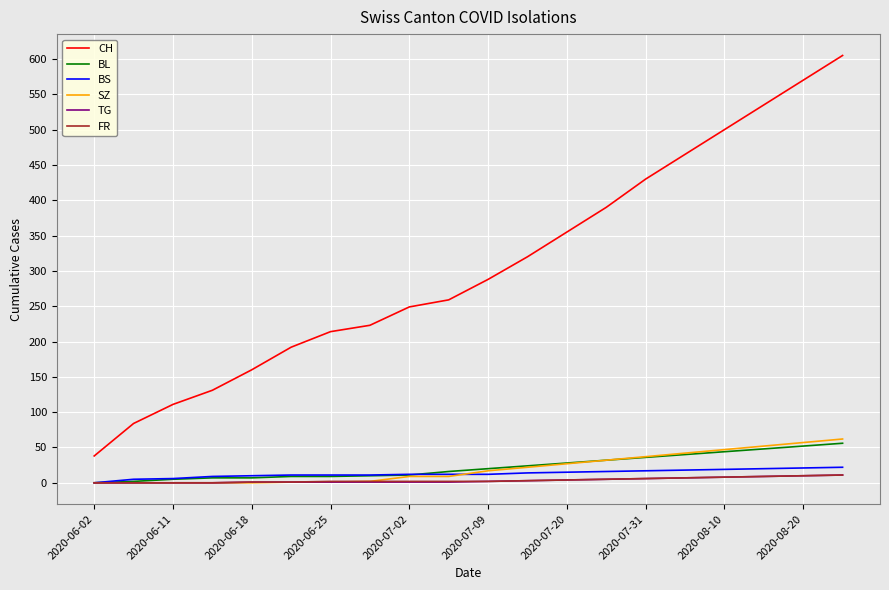

True or false: TG and CH intersect in this chart.

False